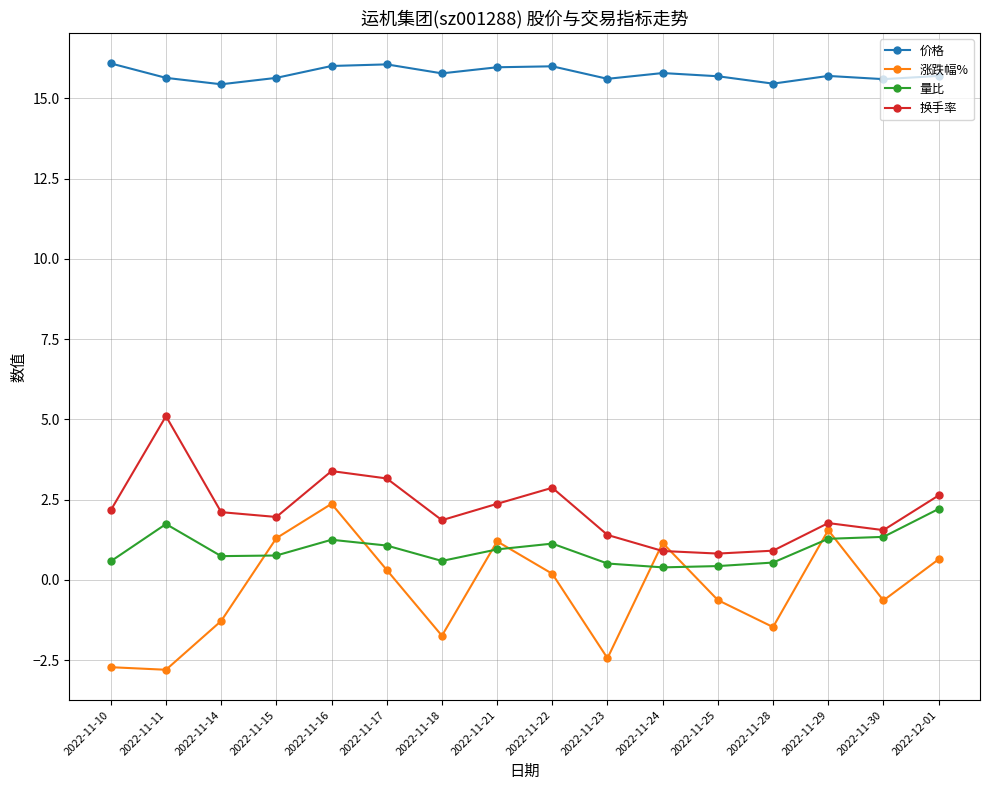

Is it true that 换手率 equals 2.4 at 2022-11-21?

True